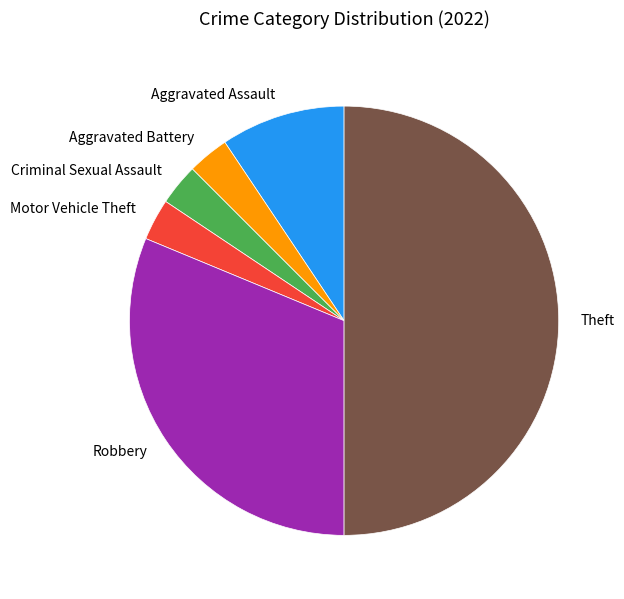

Does Motor Vehicle Theft account for over 50% of the chart?

No